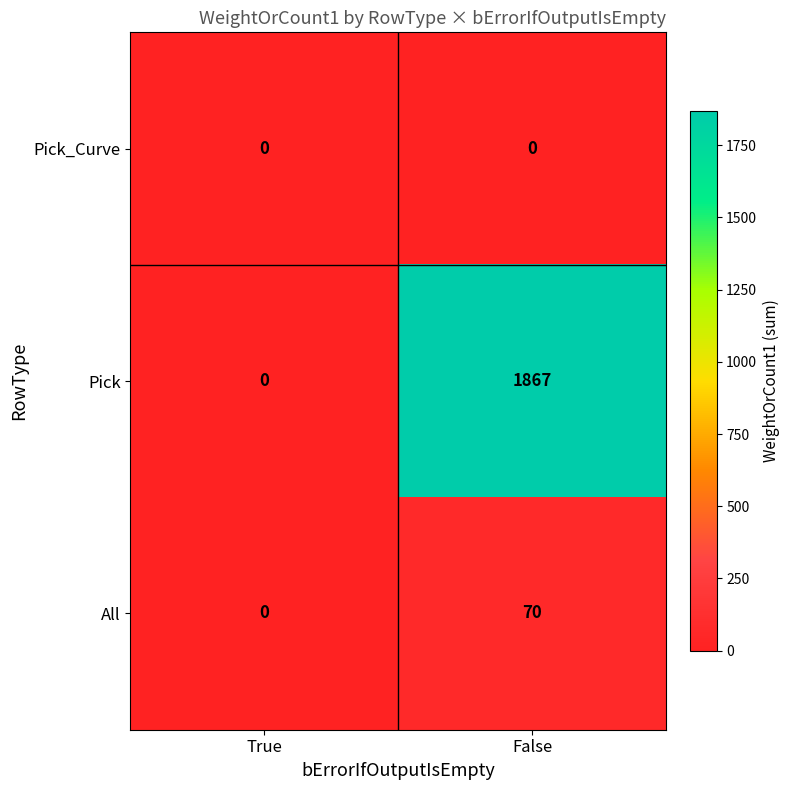

What is the greatest value displayed?

1867